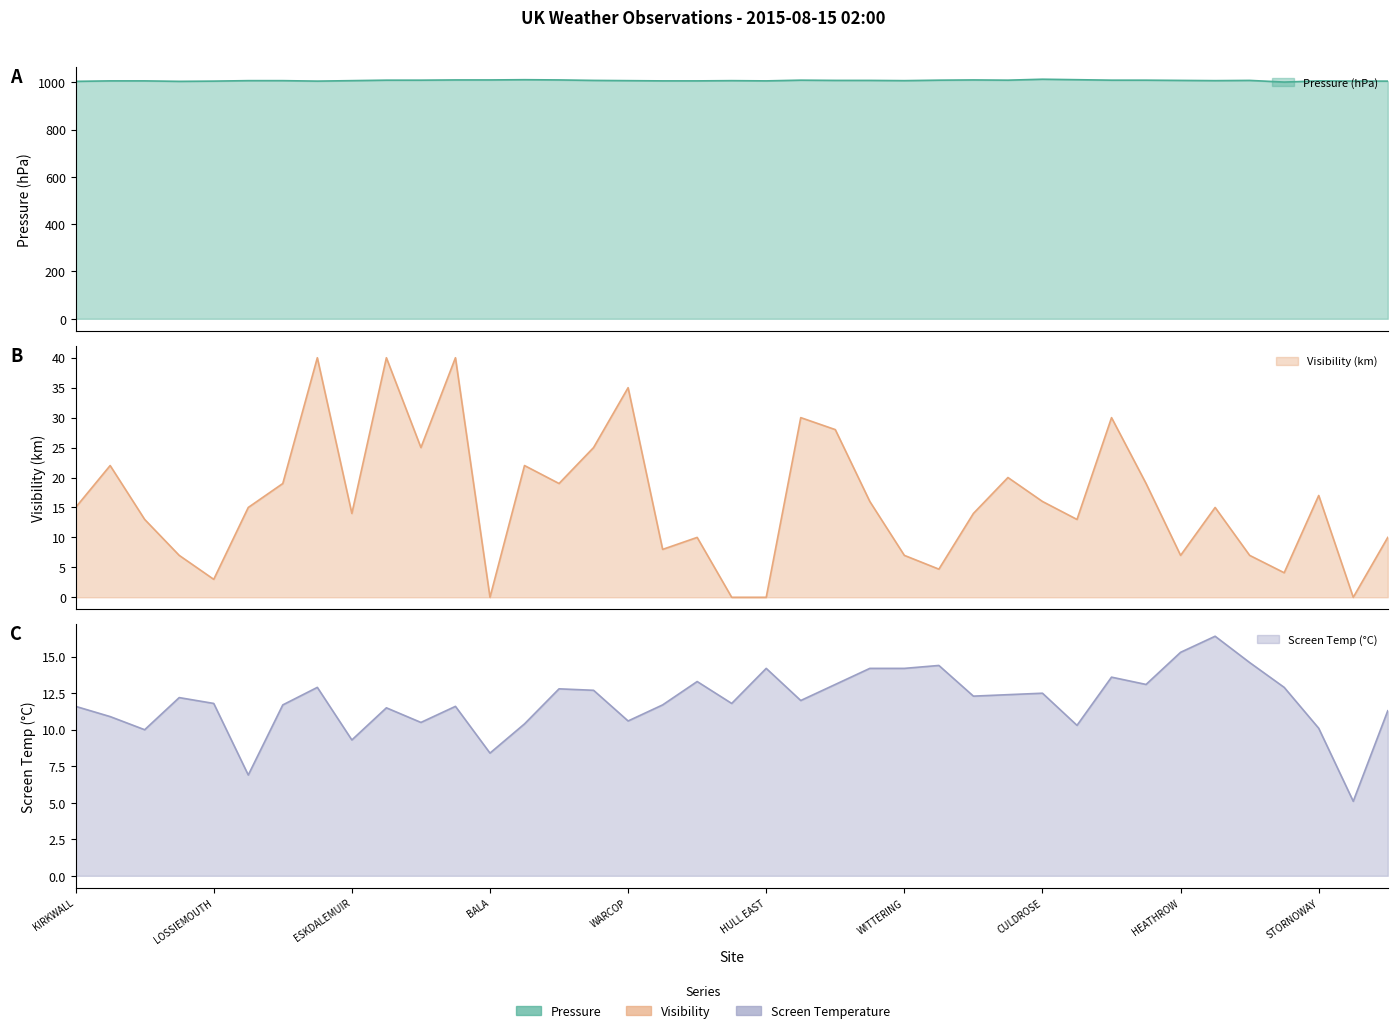

What is the label of the 21st point from the left?

HULL EAST